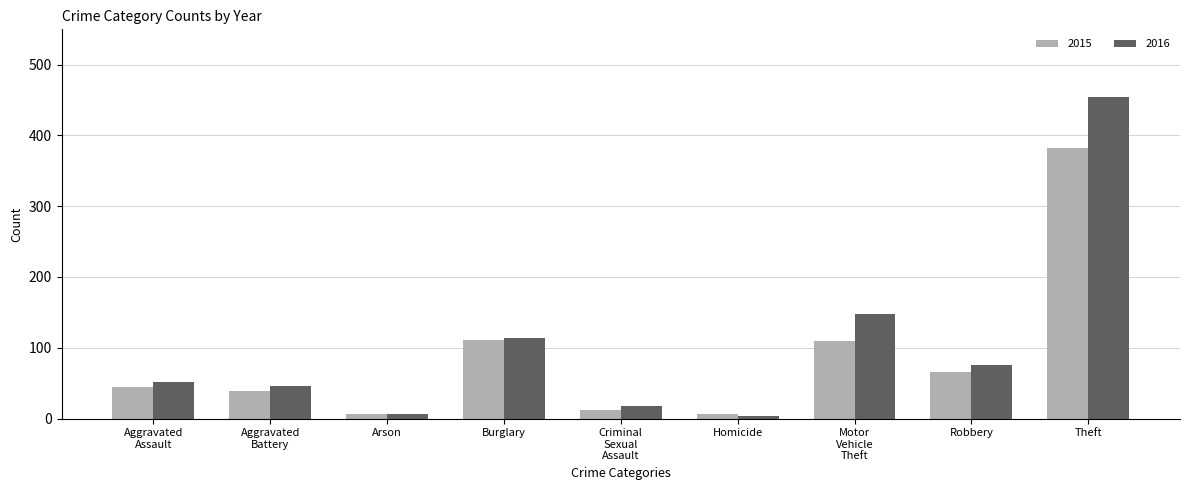

What is the lowest value of the 2016 series?

3